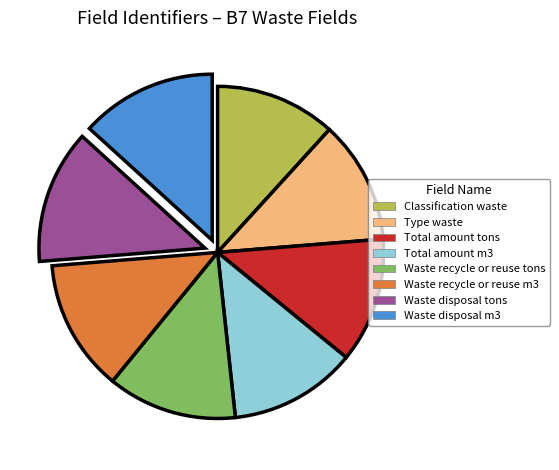

Combined, do Classification waste and Total amount m3 account for over 50%?

No